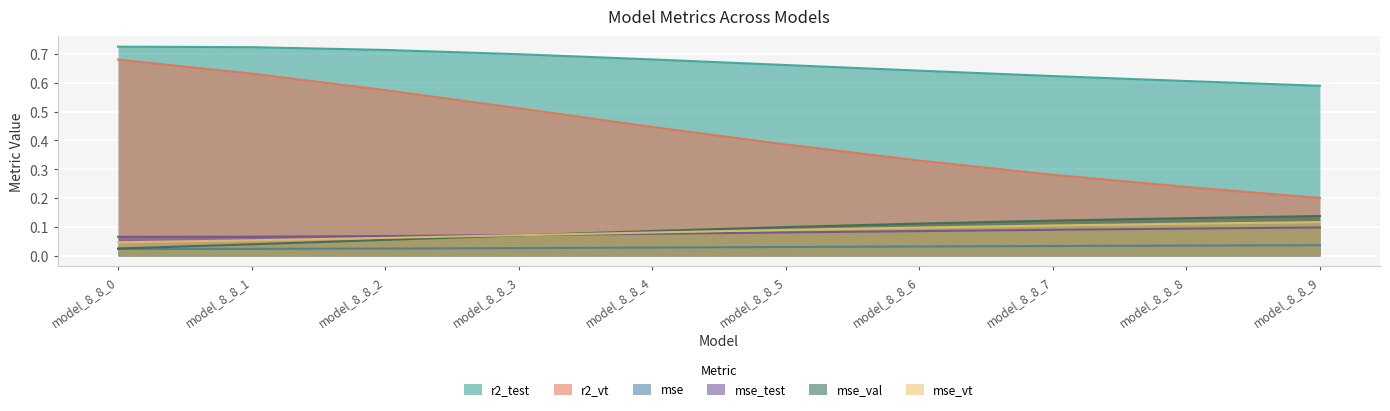

Which category has the lowest value in the mse series?

model_8_8_0